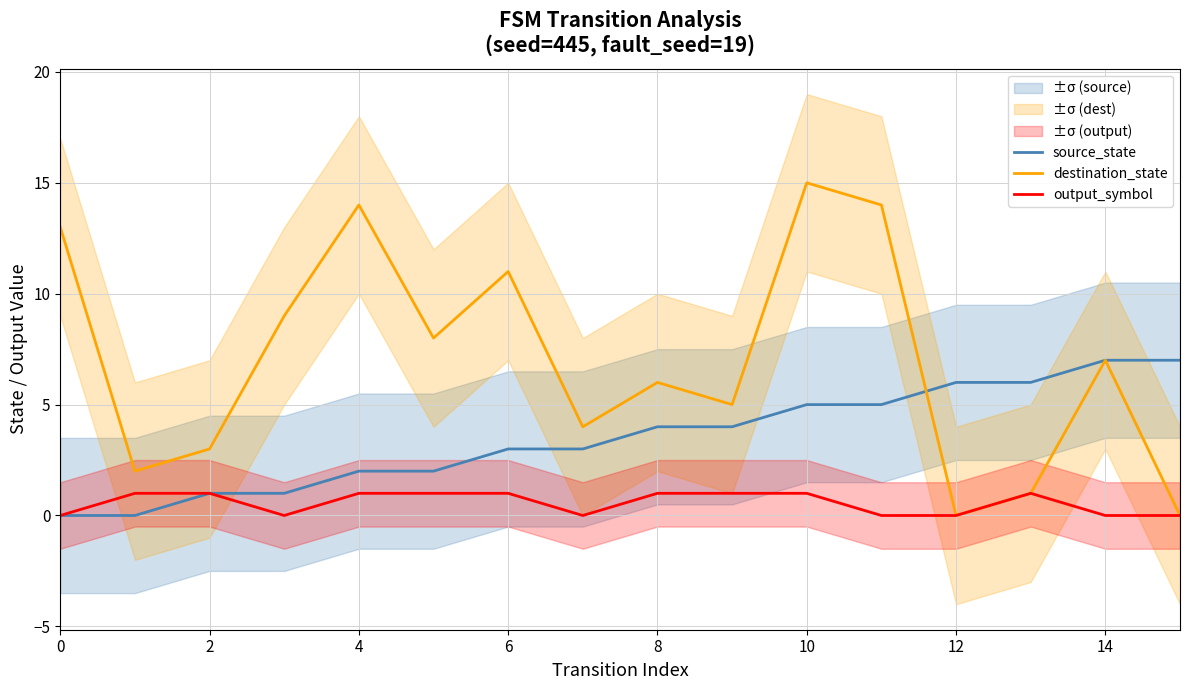

Between 12 and 0, which is larger?

12